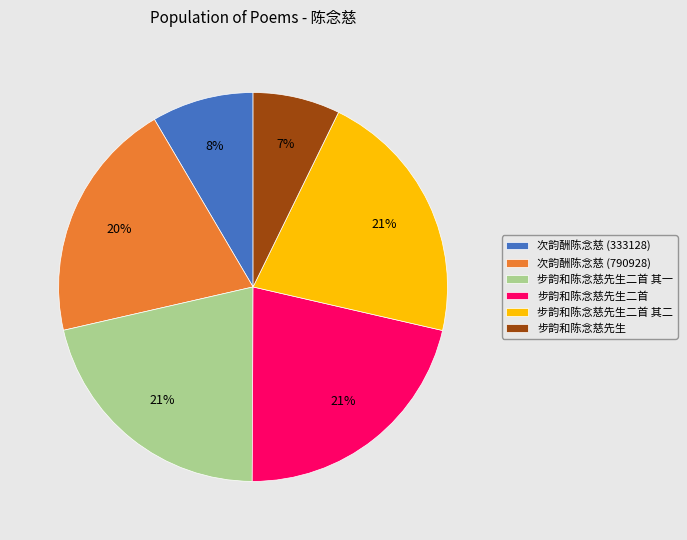

To the nearest percent, what is the average slice percentage?

17%